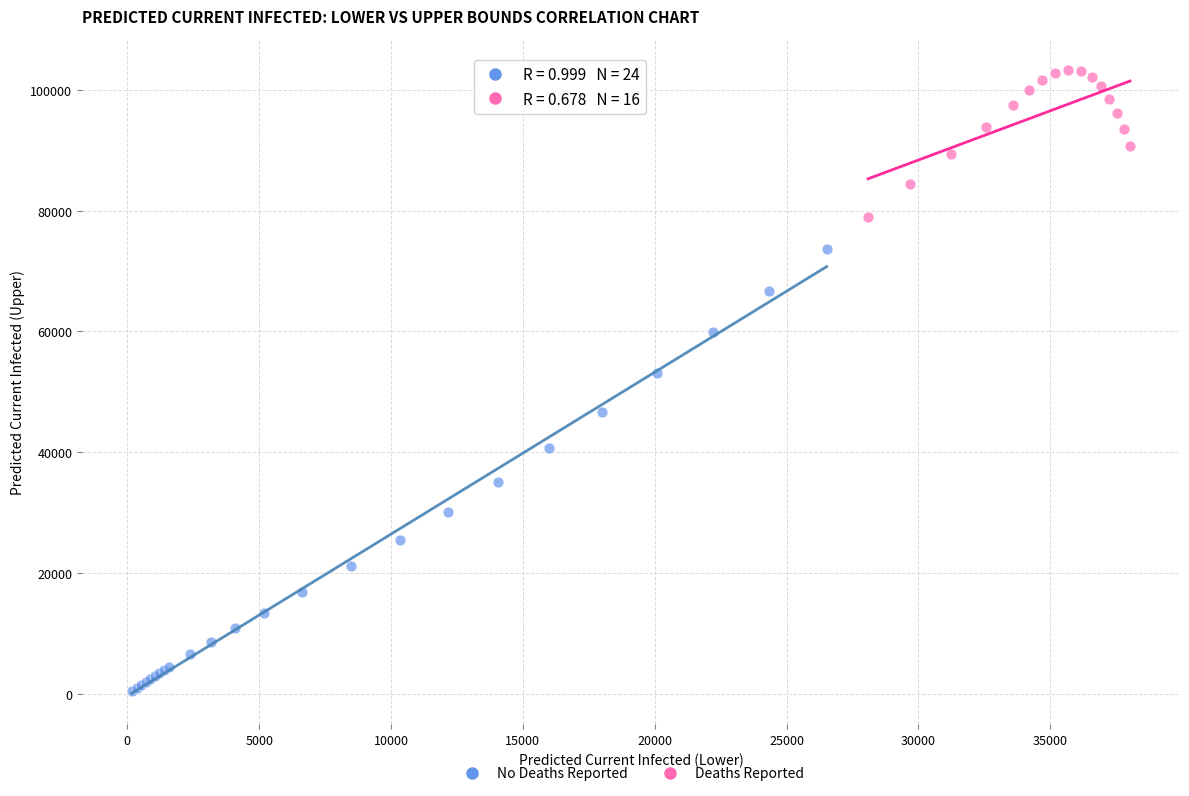

Which series contains the highest Y value?

Deaths Reported